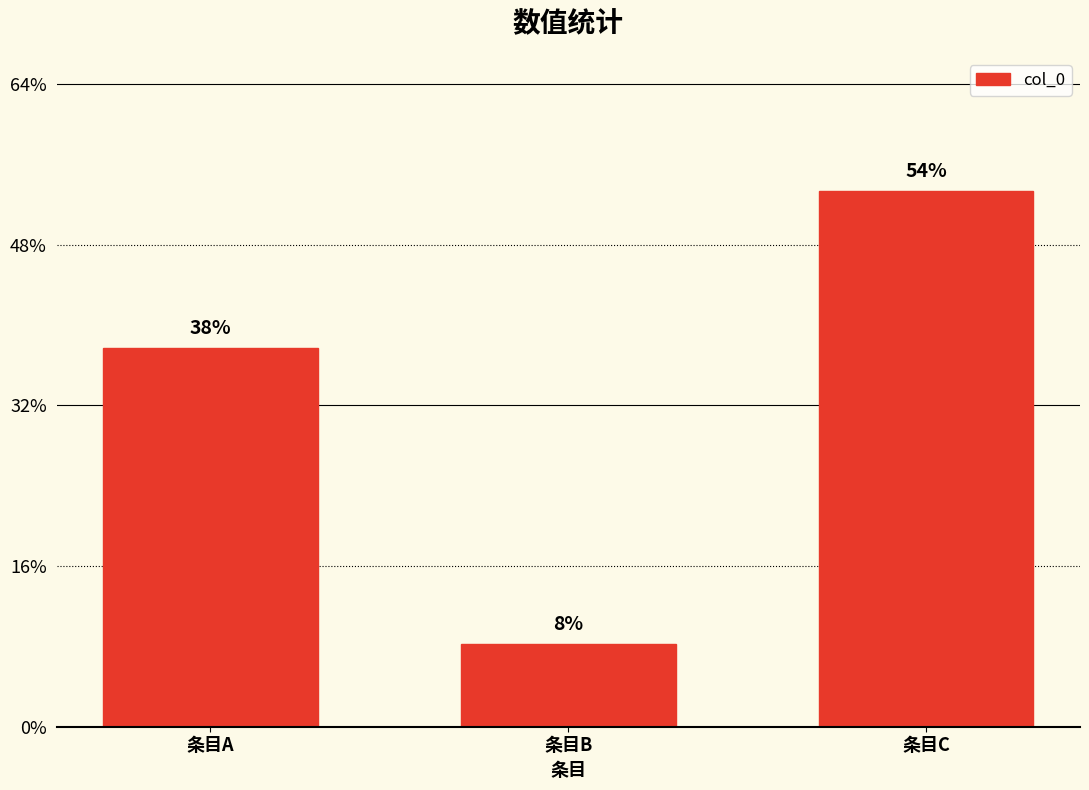

Are the bars horizontal?

No